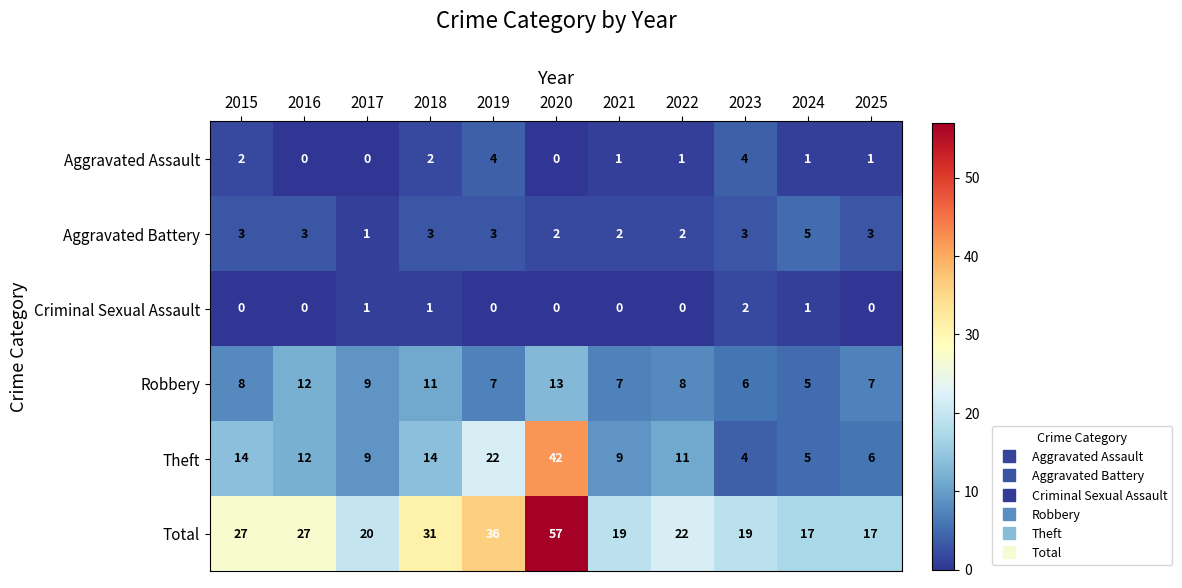

At which category is the sum across all series the highest?

2020